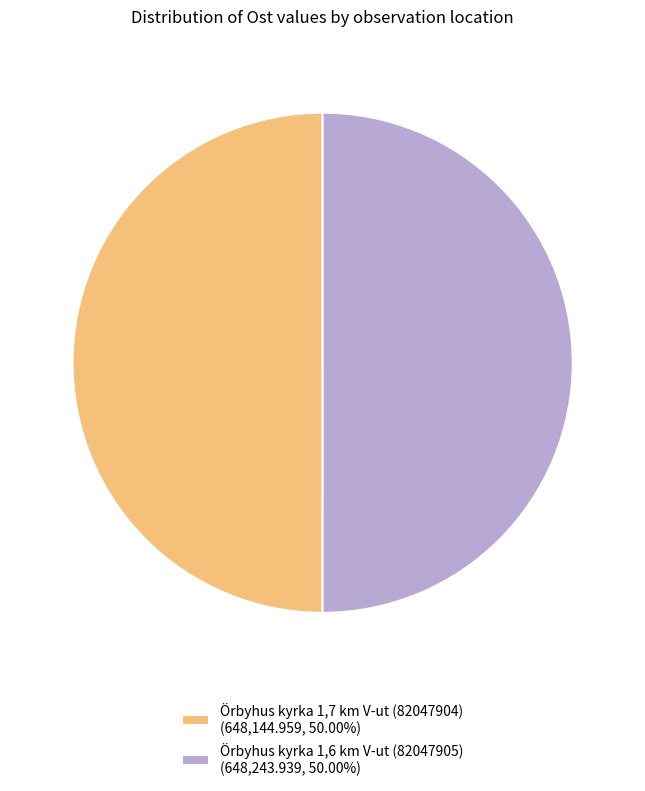

What is the ratio of the value at Örbyhus kyrka 1,6 km V-ut (82047905) (648,243.939, 50.00%) to the value at Örbyhus kyrka 1,7 km V-ut (82047904) (648,144.959, 50.00%)?

1.0